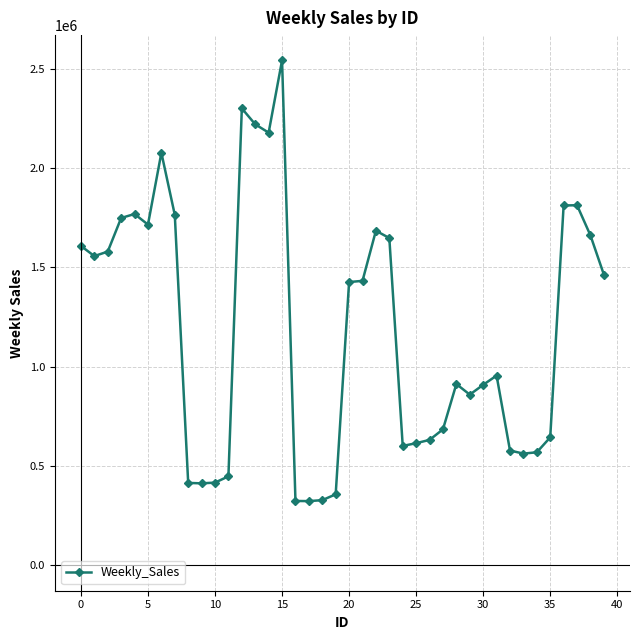

True or false: the data has more than 2 interior local peaks.

True